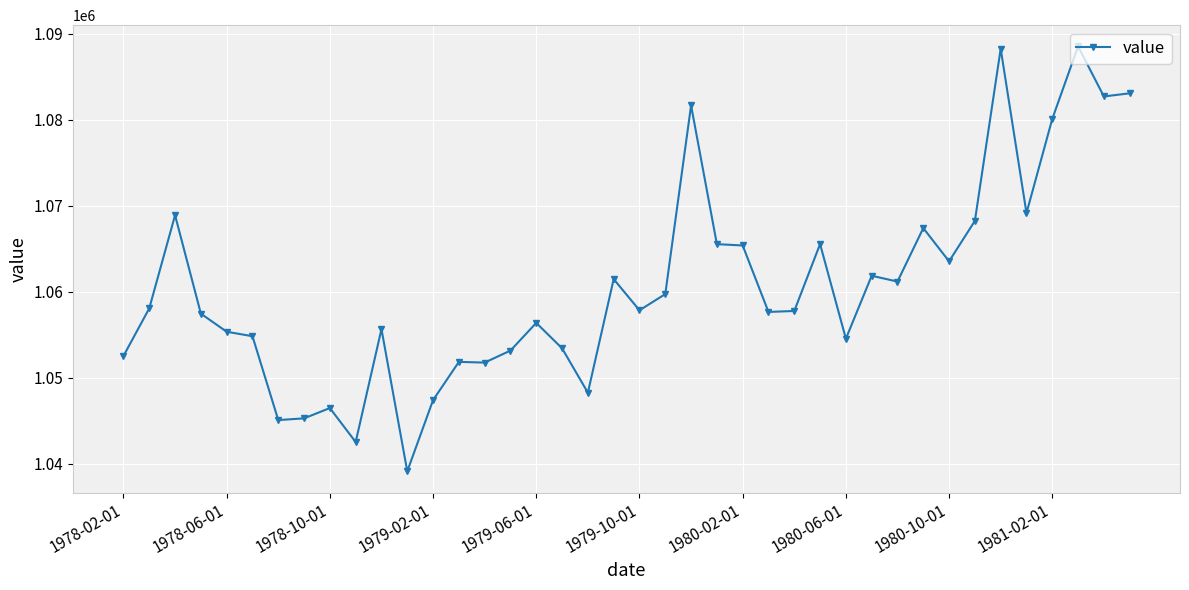

What is the greatest value displayed?

1088500